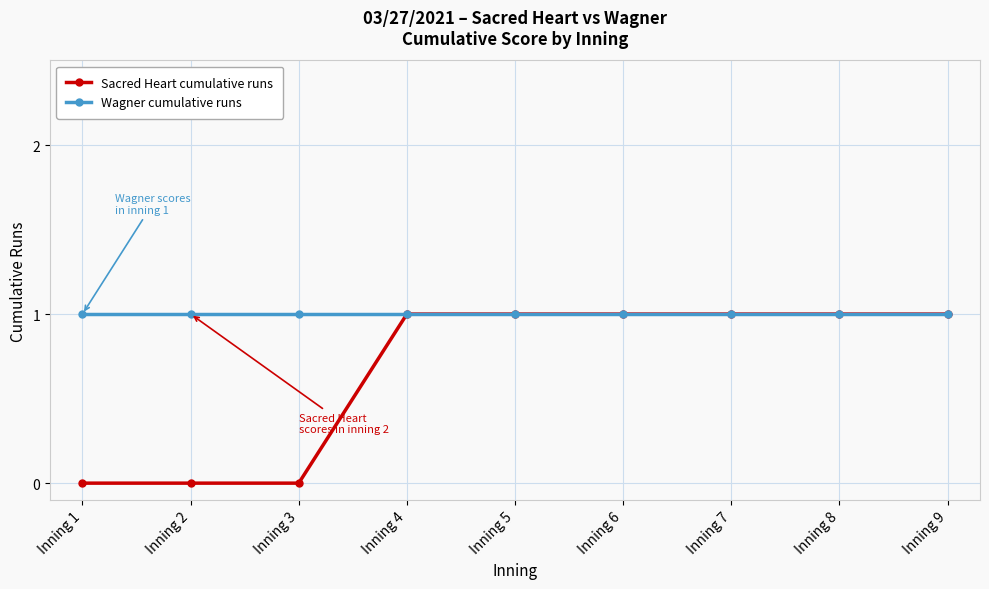

What is the value of the Wagner cumulative runs point at the 5th from the left?

1